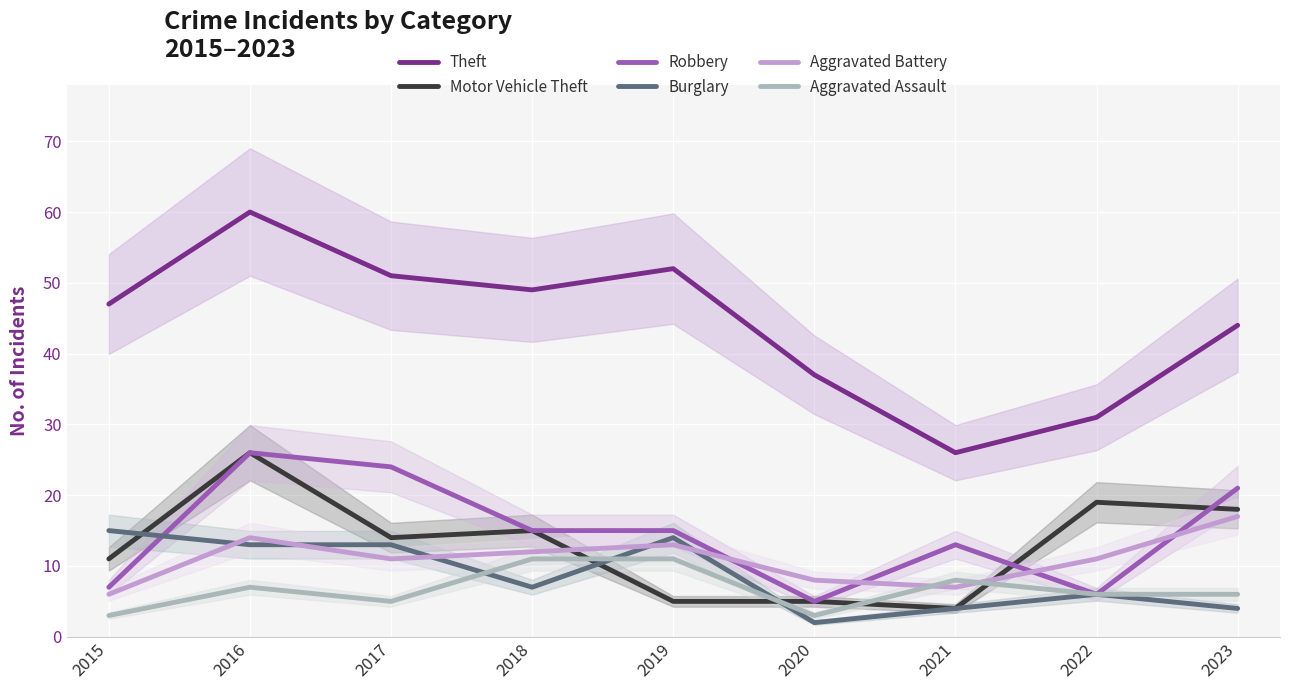

What is the value of the Aggravated Assault point at the 4th from the left?

11